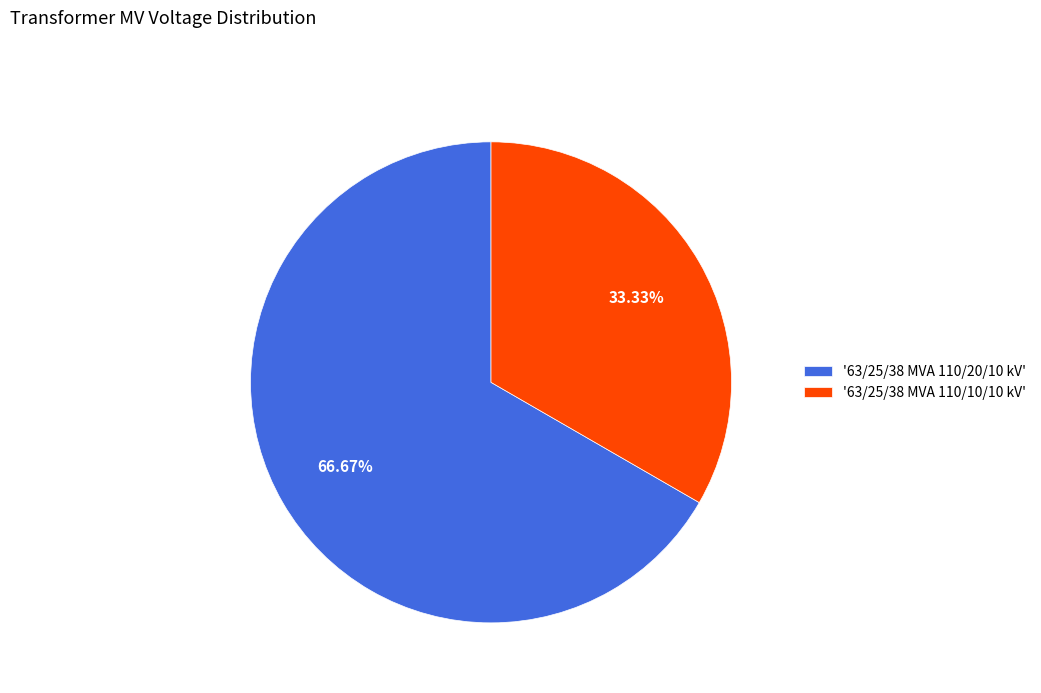

Do '63/25/38 MVA 110/20/10 kV' and '63/25/38 MVA 110/10/10 kV' together represent more than half of the pie?

Yes